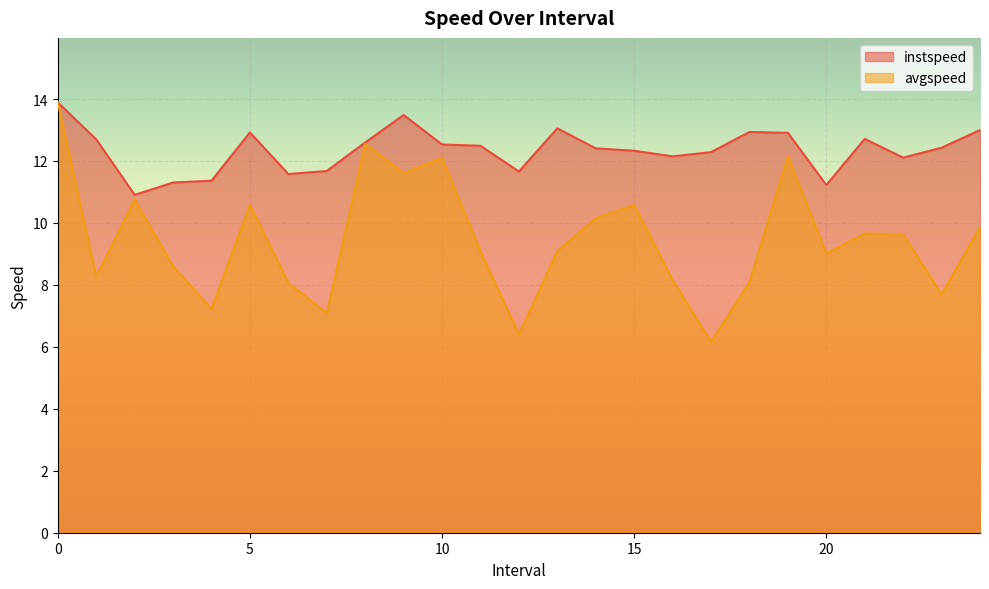

What is the spread (max minus min) of values at 2.0?

0.1